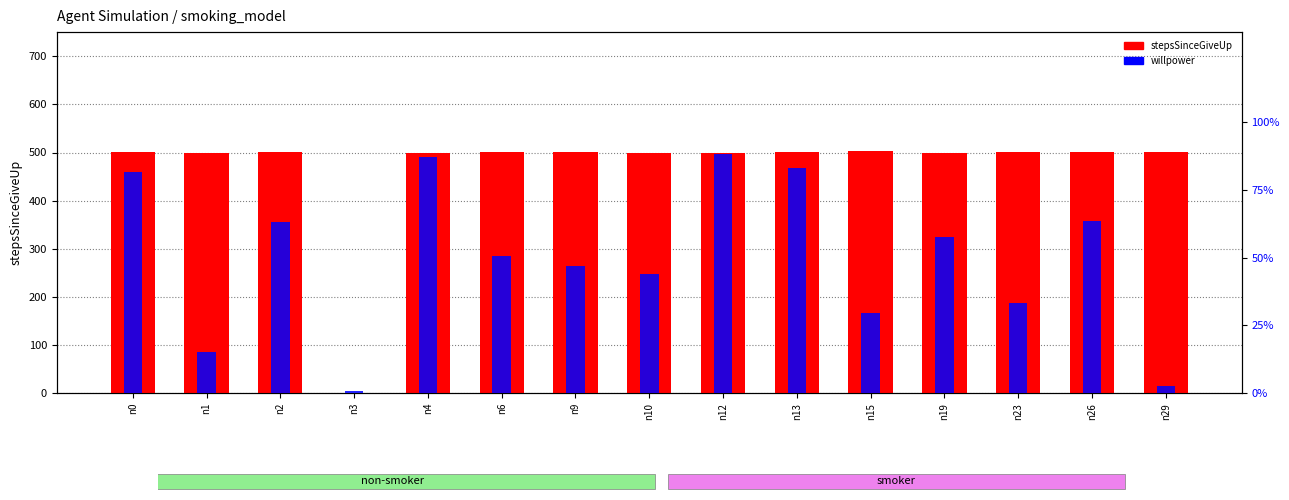

At which category is the sum across all series the highest?

n15